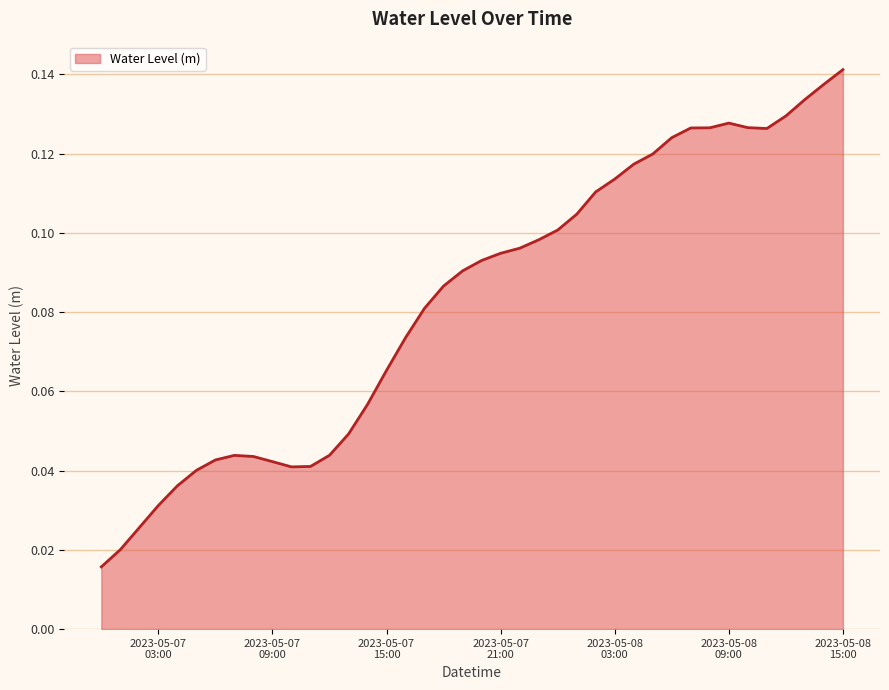

How many lines are shown in the chart?

1